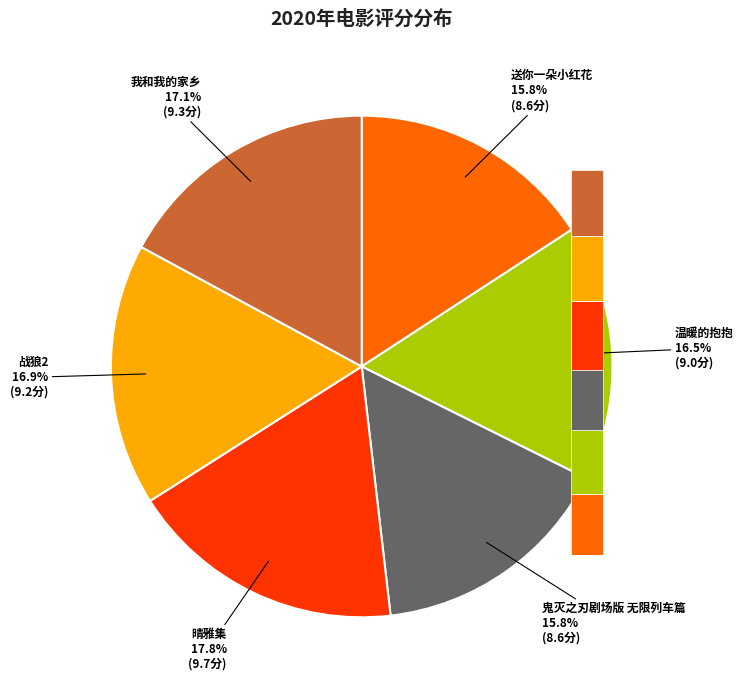

Does any single category account for the majority?

No